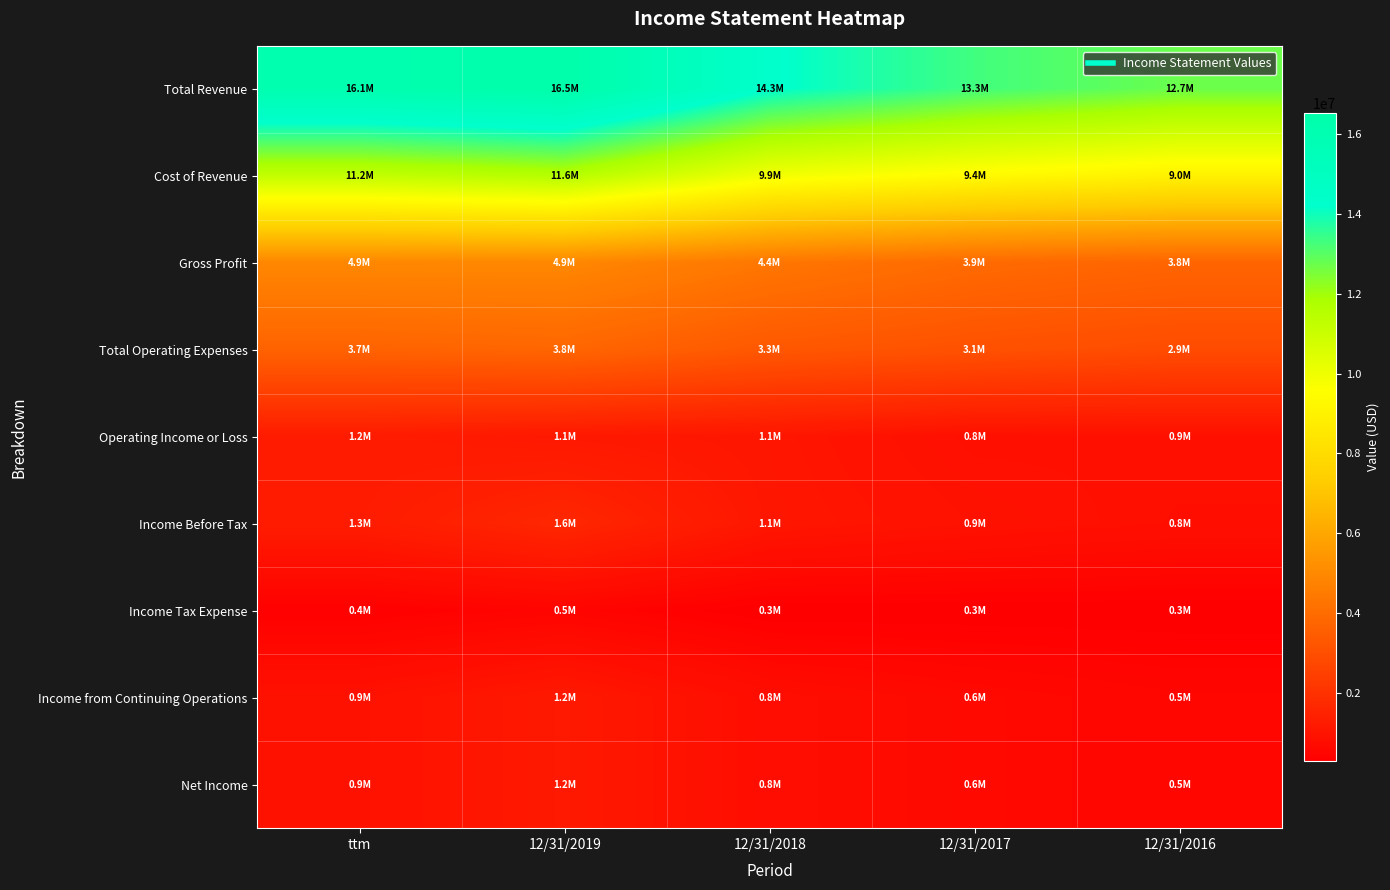

At how many categories does at least one series exceed 5114707?

5